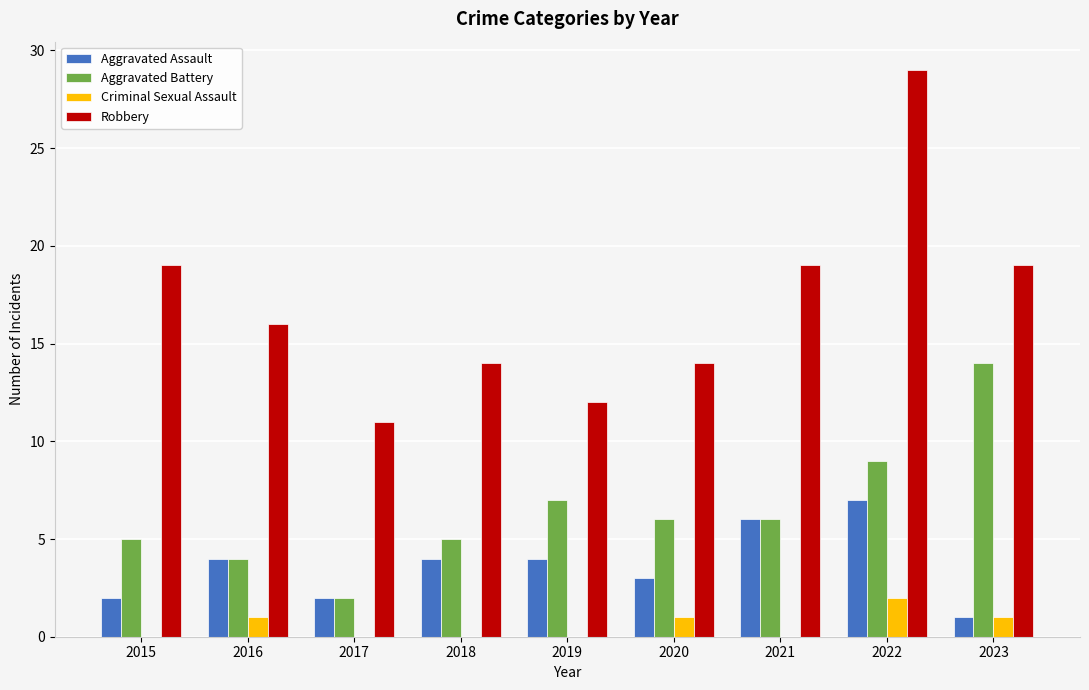

What is the average value of the Aggravated Battery series?

6